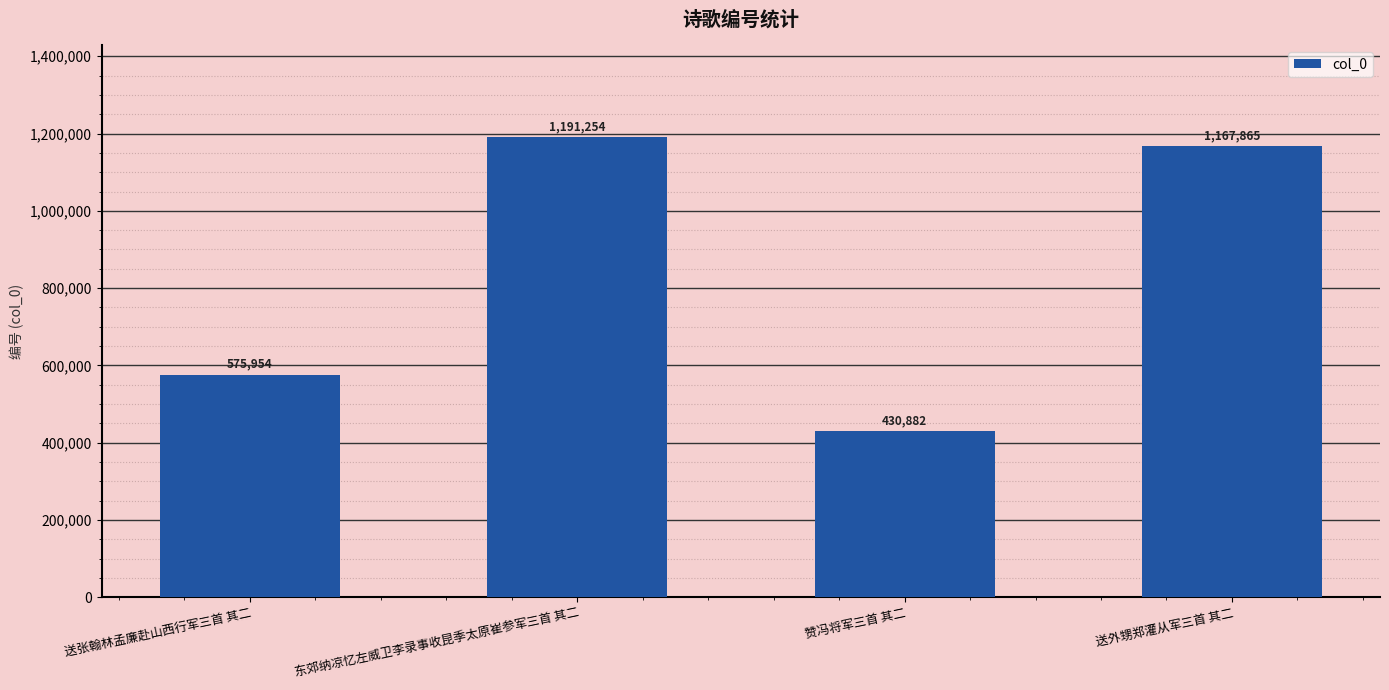

What is the change in value from 送张翰林孟廉赴山西行军三首 其二 to 送外甥郑灌从军三首 其二?

+591911